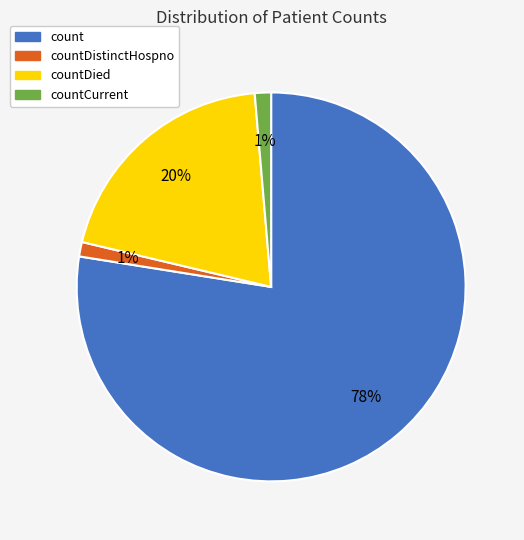

Does any single category account for the majority?

Yes